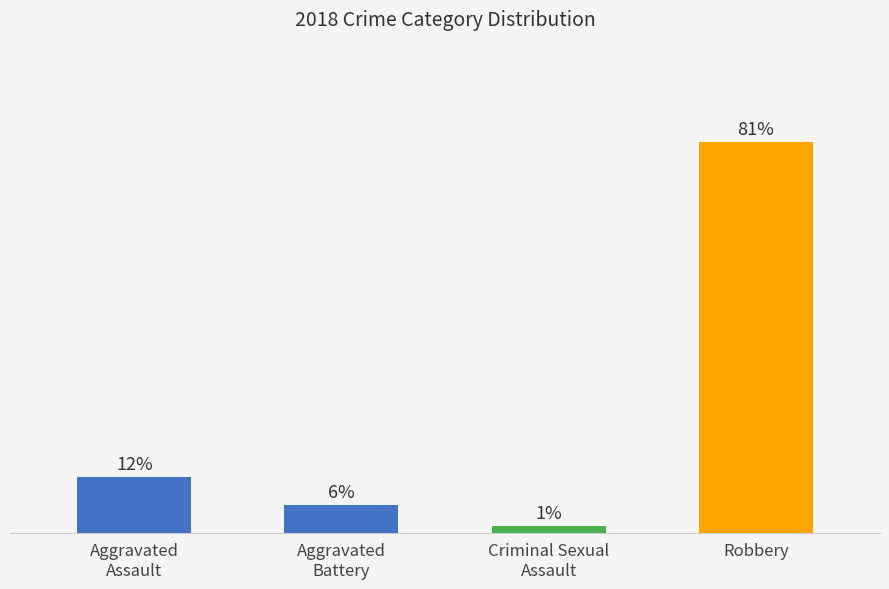

What is the change in value from Aggravated
Assault to Criminal Sexual
Assault?

-10.1